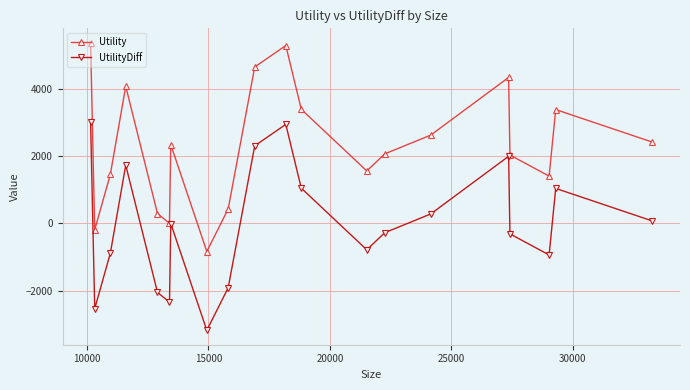

List the series in order of their peak value, highest first.

Utility, UtilityDiff